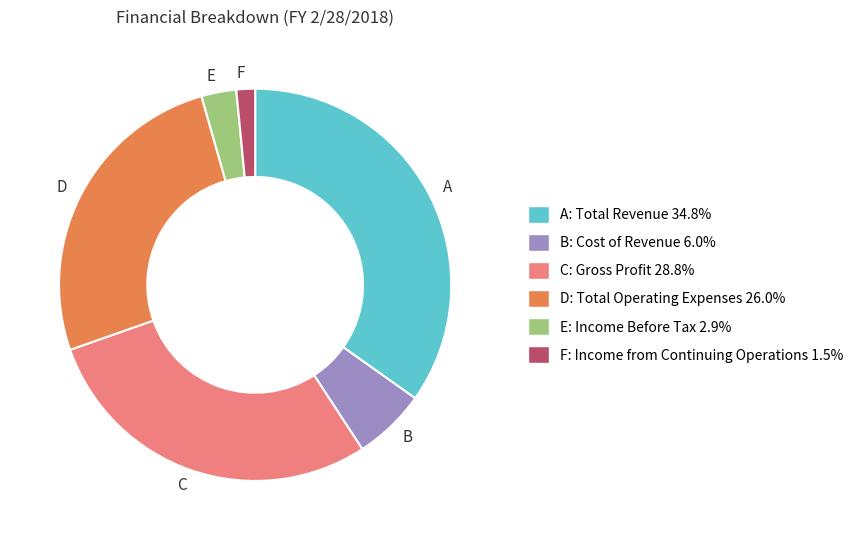

Rank the categories by value from highest to lowest.

A, C, D, B, E, F